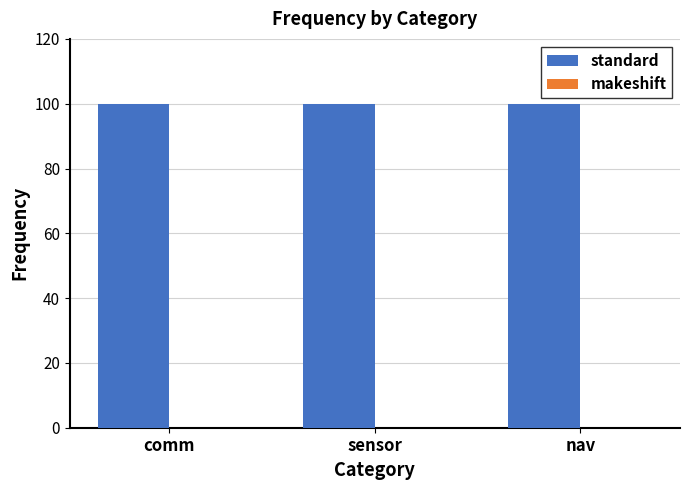

Which series has the largest total across all categories?

standard